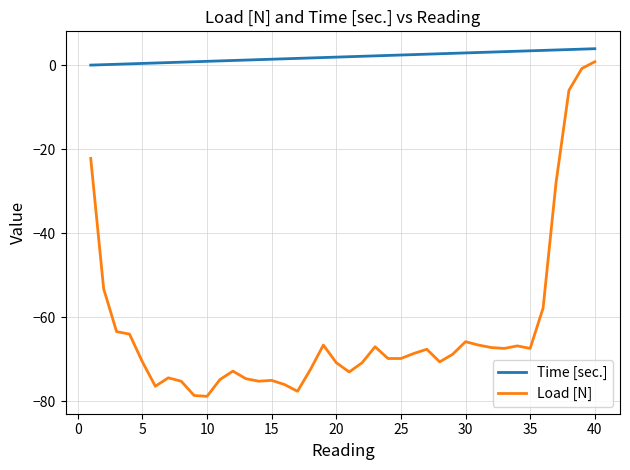

Does the chart display data point markers on the line(s)?

No